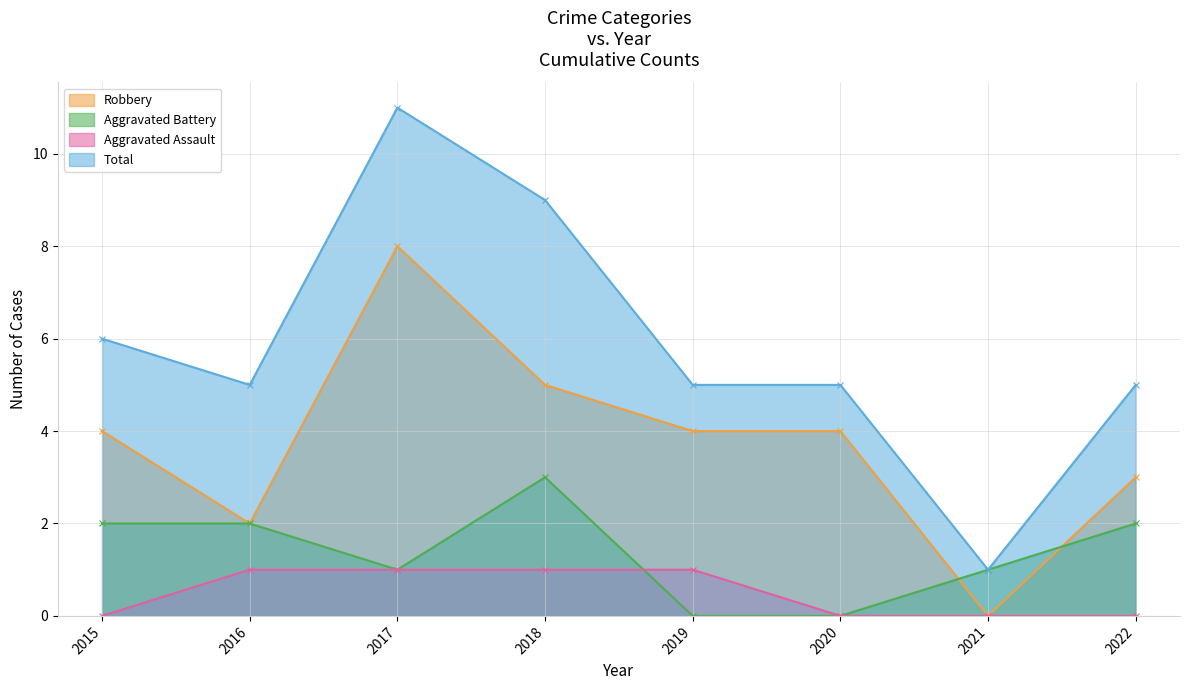

Which has a higher value, 2021 or 2015?

2015